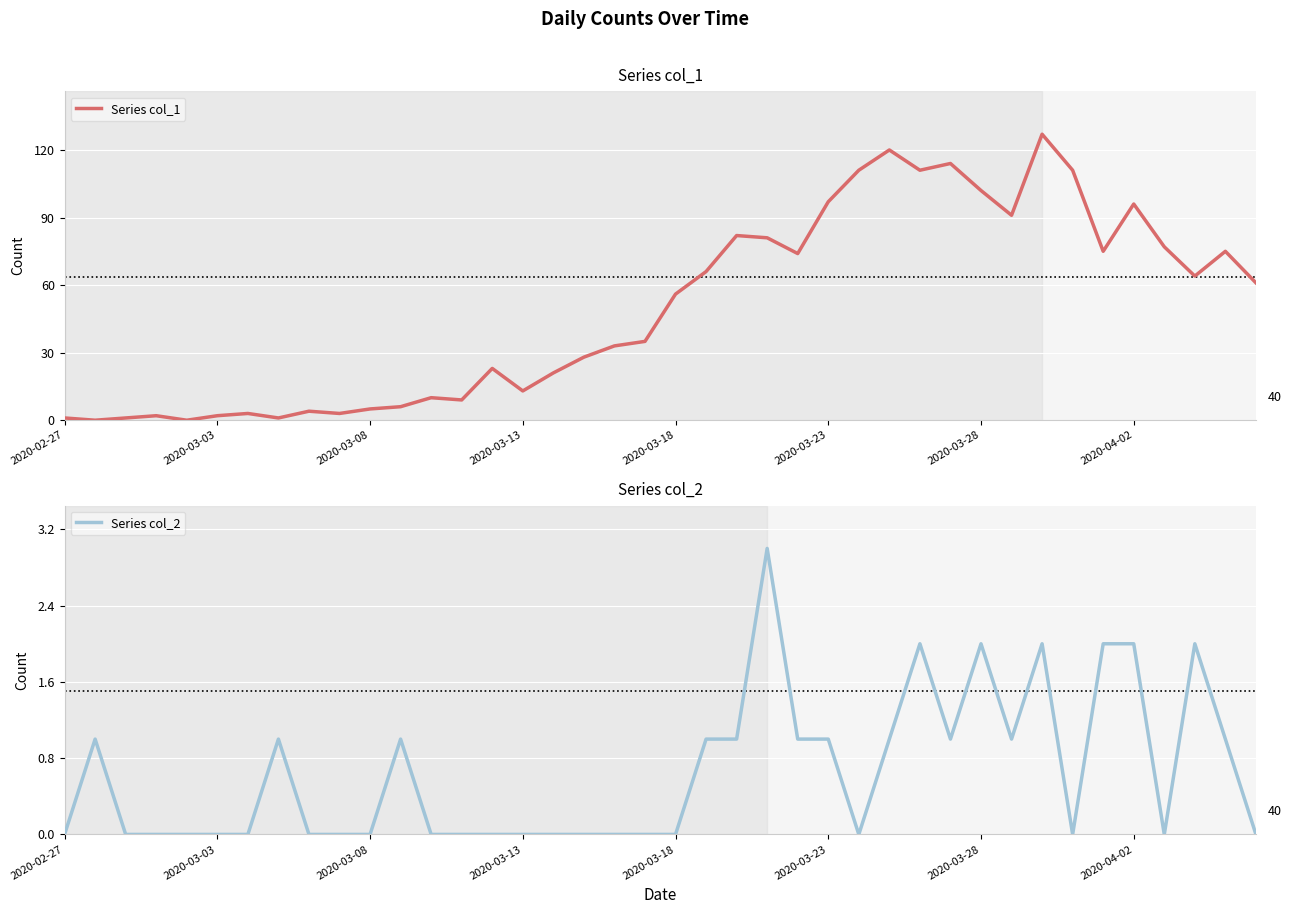

Is it true that Series col_1 equals 129 at 2020-03-23?

False